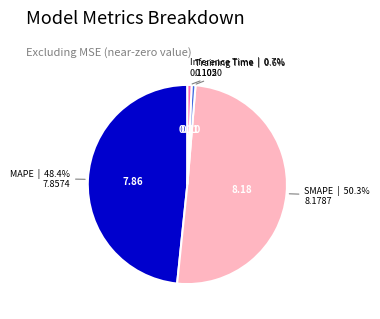

Is there any slice that represents more than half of the pie?

Yes